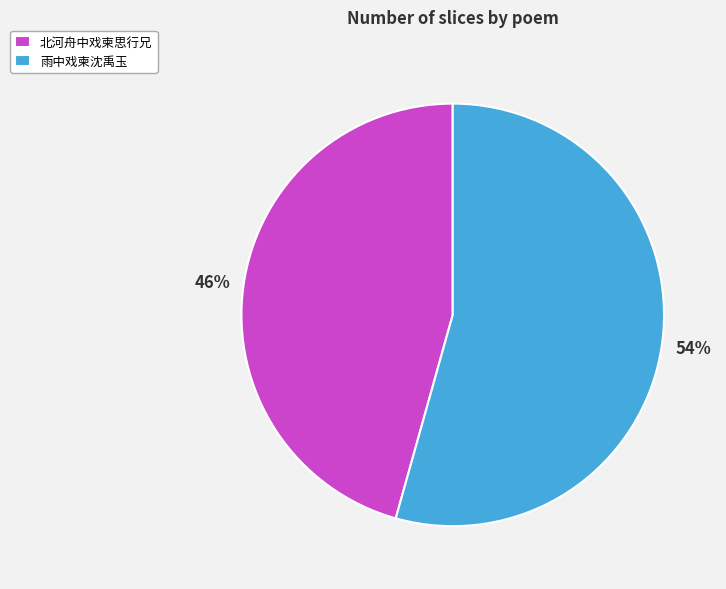

Which has a higher value, 北河舟中戏柬思行兄 or 雨中戏柬沈禹玉?

雨中戏柬沈禹玉